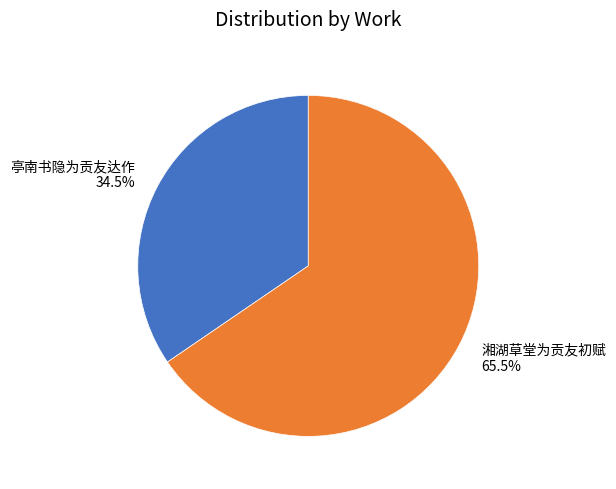

Which slice is the smallest?

亭南书隐为贡友达作